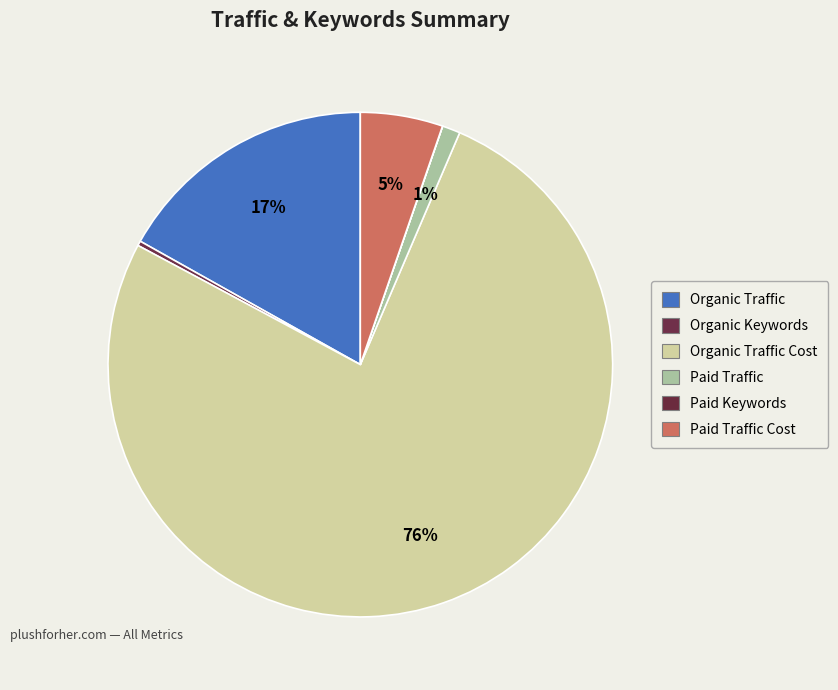

What is the ratio of the value at Organic Keywords to the value at Paid Traffic Cost?

0.1